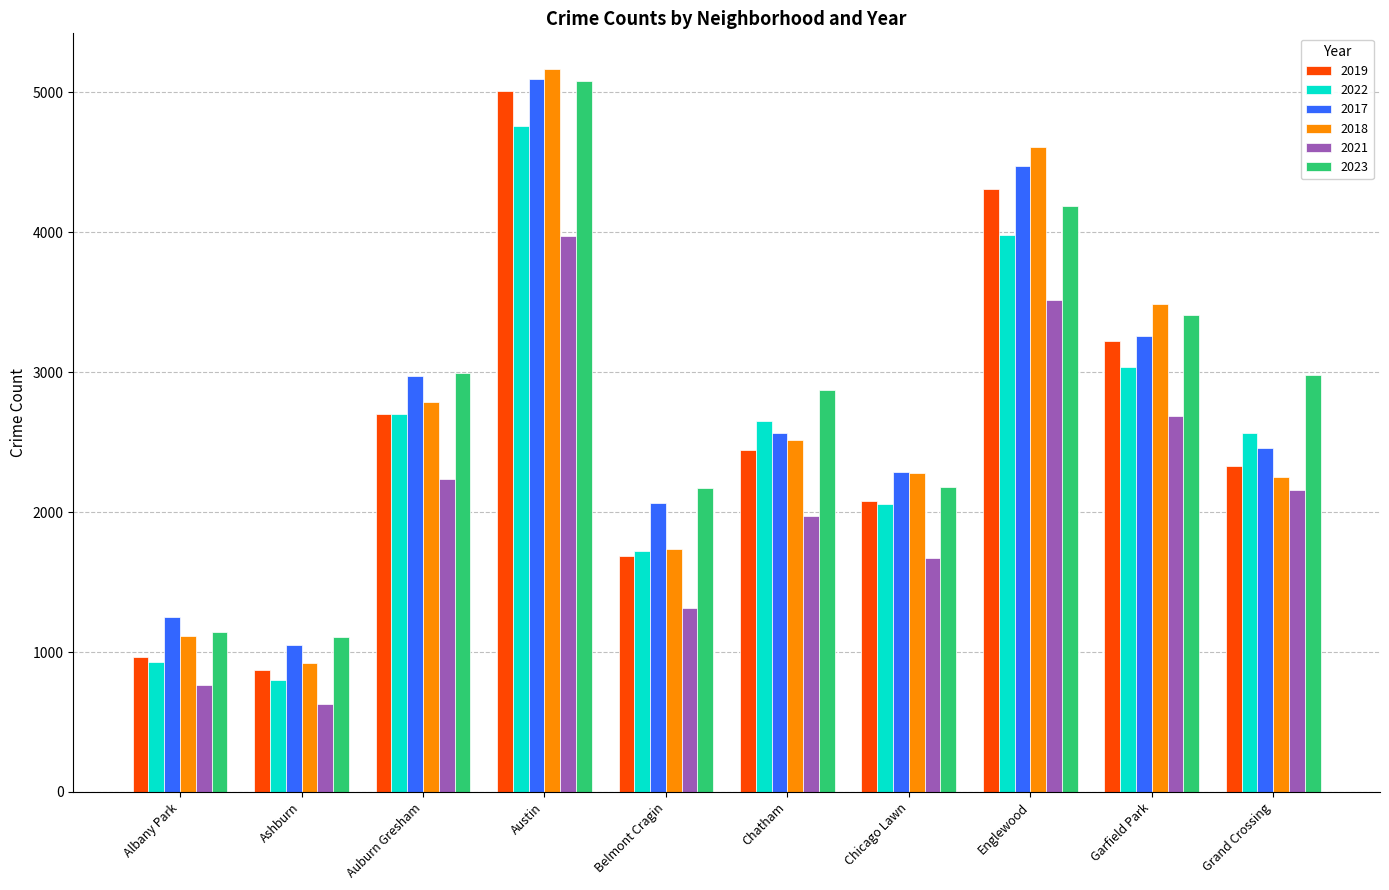

What is the maximum value for 2023?

5082